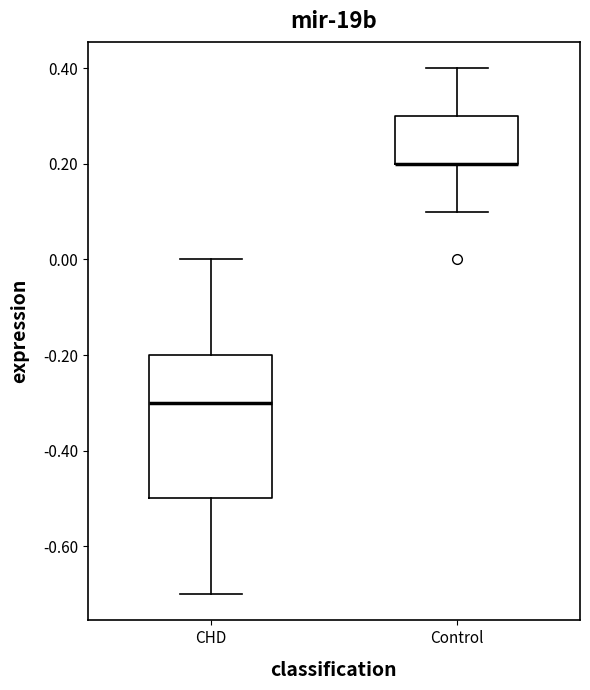

Which box is the tallest, from its lower edge to its upper edge?

CHD